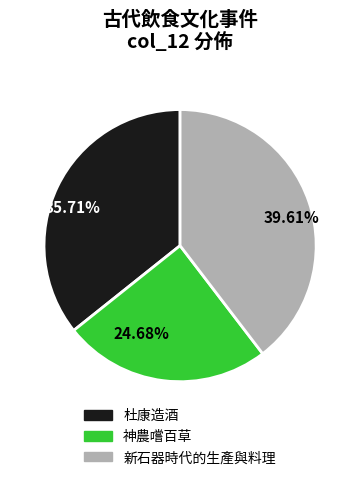

What percentage is the 杜康造酒 slice, to the nearest percent?

36%